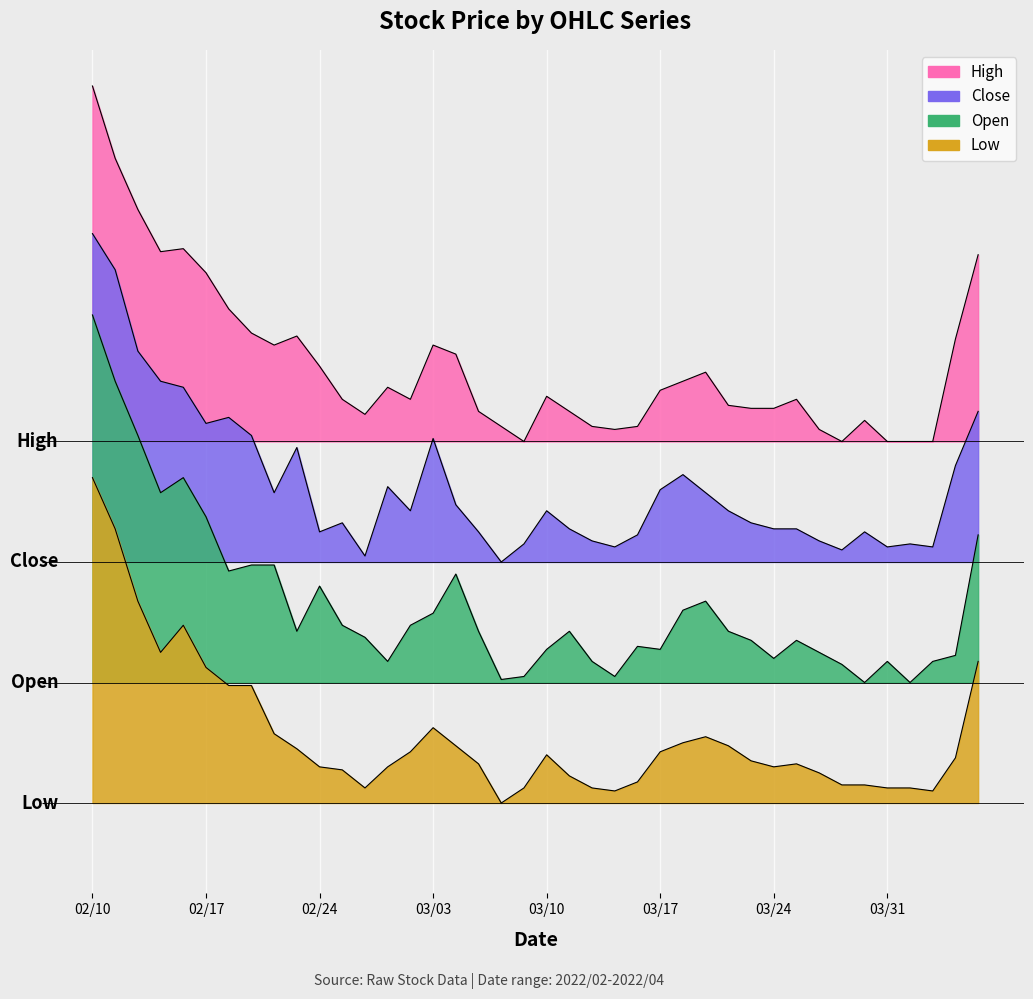

List the series in order of their peak value, lowest first.

Low, Open, Close, High